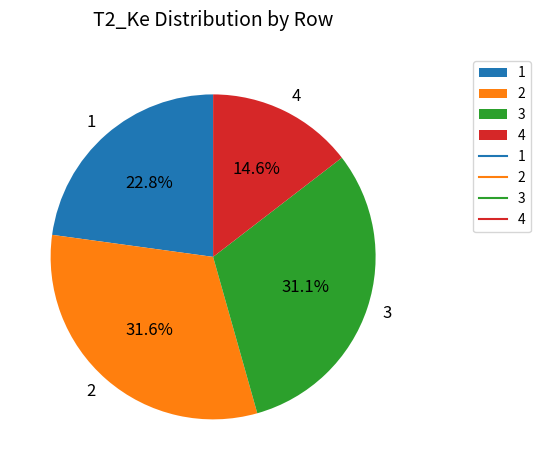

Which slice is the smallest?

4